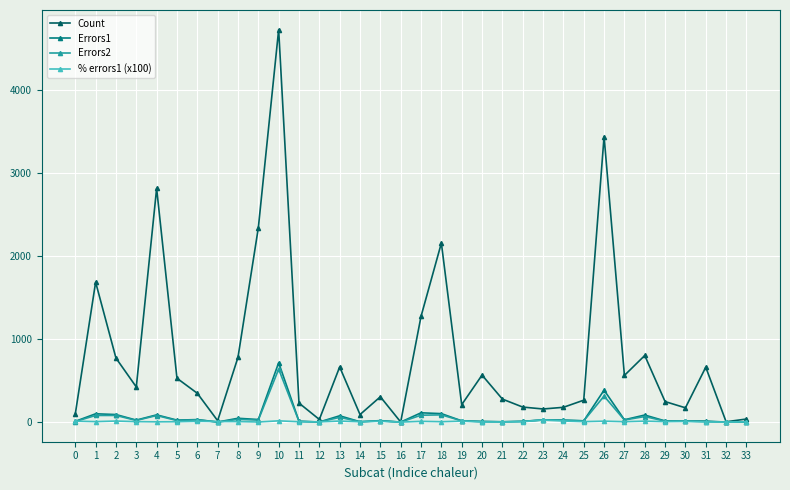

What is the minimum value for Count?

1.0